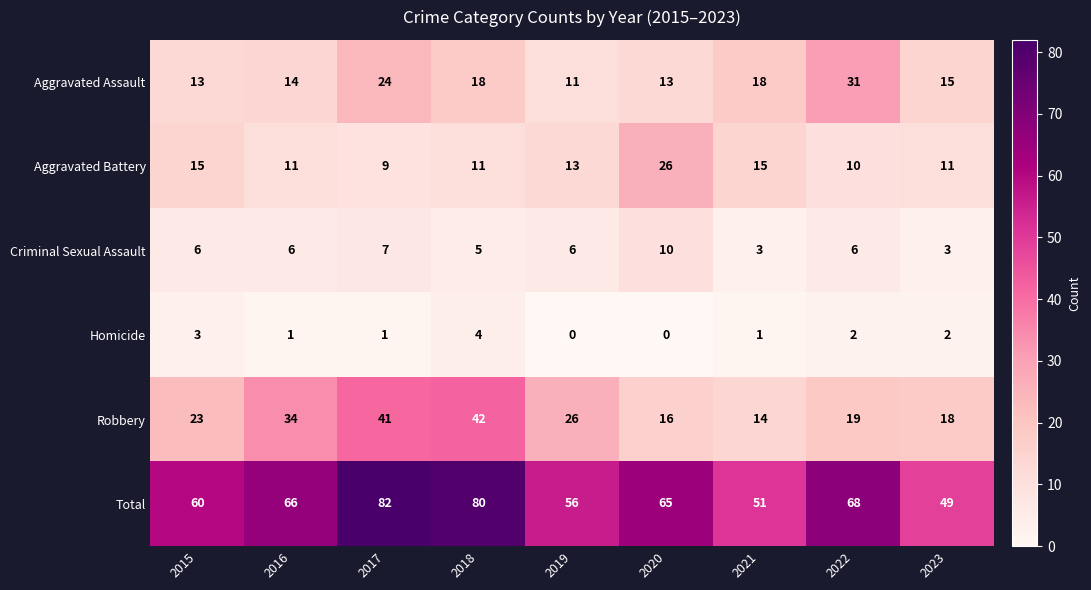

The Robbery series shows 5 at 2021. True or false?

False